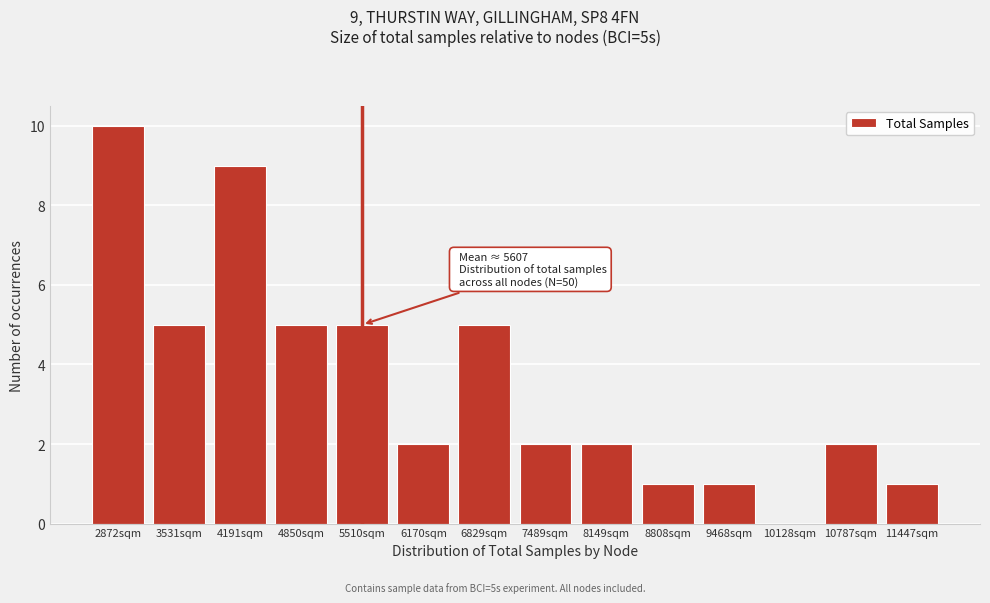

Reading left to right, list all the values displayed in this chart.

2872sqm=10	3531sqm=5	4191sqm=9	4850sqm=5	5510sqm=5	6170sqm=2	6829sqm=5	7489sqm=2	8149sqm=2	8808sqm=1	9468sqm=1	10128sqm=0	10787sqm=2	11447sqm=1